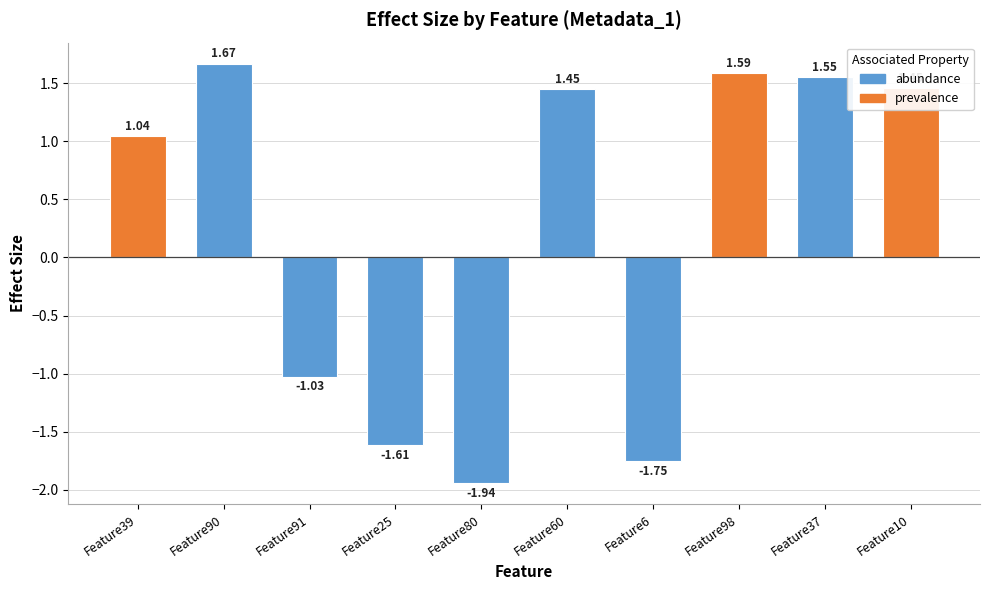

What is the sum of all values?

2.4